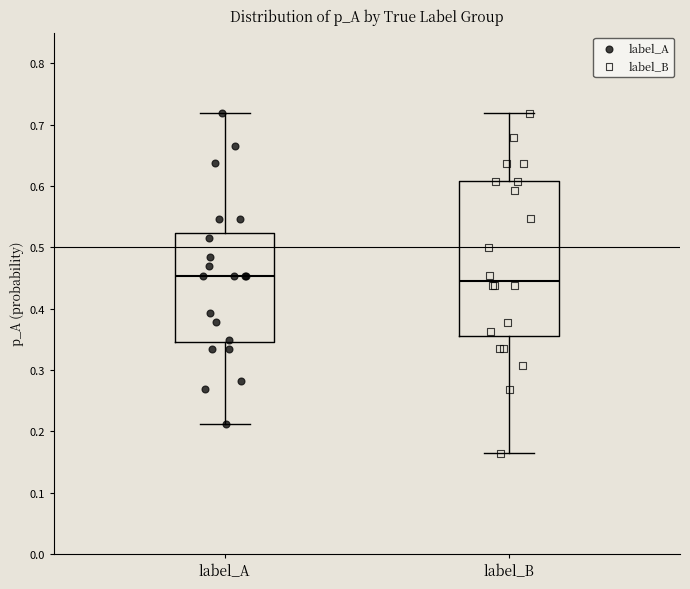

Reading left to right, transcribe this box plot: for each box, give where its median line is, the range the box spans, and where its two whiskers end, as read against the y-axis. The values are not printed on the chart, so give them approximately, as read against the axis.

label_A: median 0.45, box 0.35 to 0.52, whiskers 0.21 to 0.72
label_B: median 0.45, box 0.36 to 0.61, whiskers 0.16 to 0.72